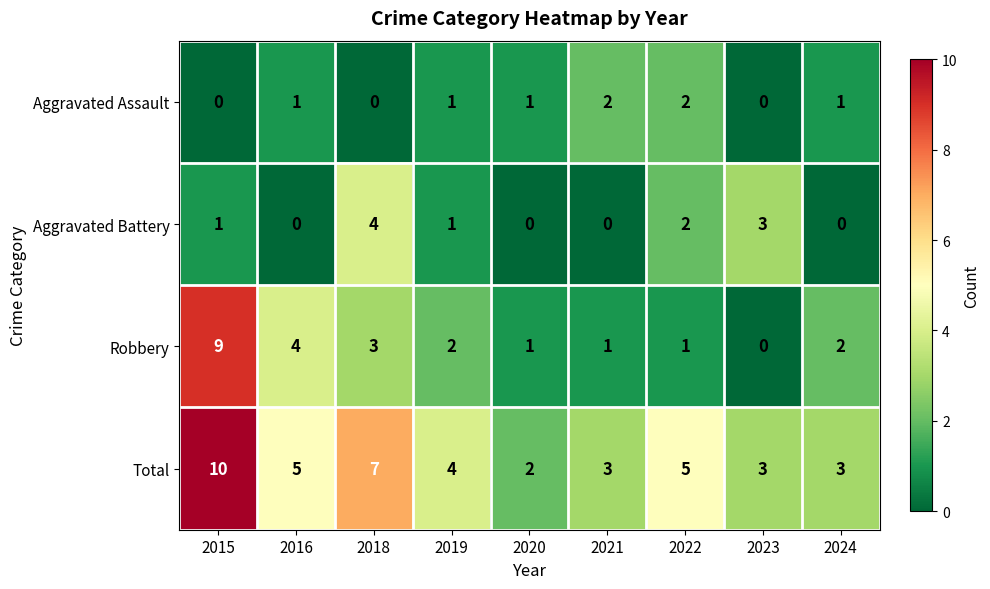

List the series in order of their peak value, lowest first.

Aggravated Assault, Aggravated Battery, Robbery, Total